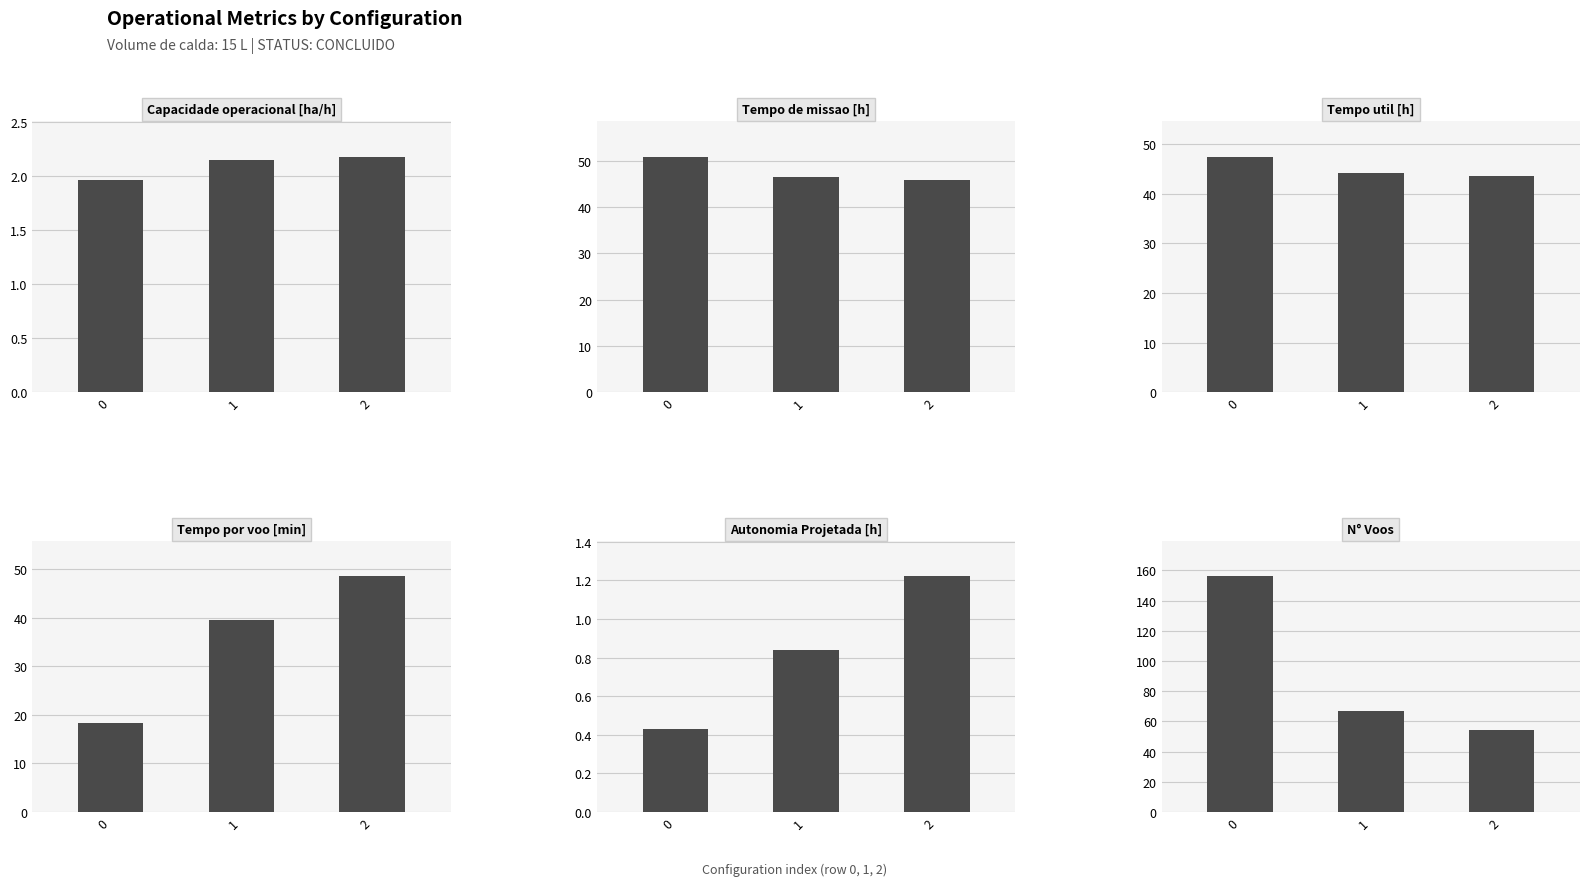

What is the minimum value for Autonomia Projetada [h]?

0.4